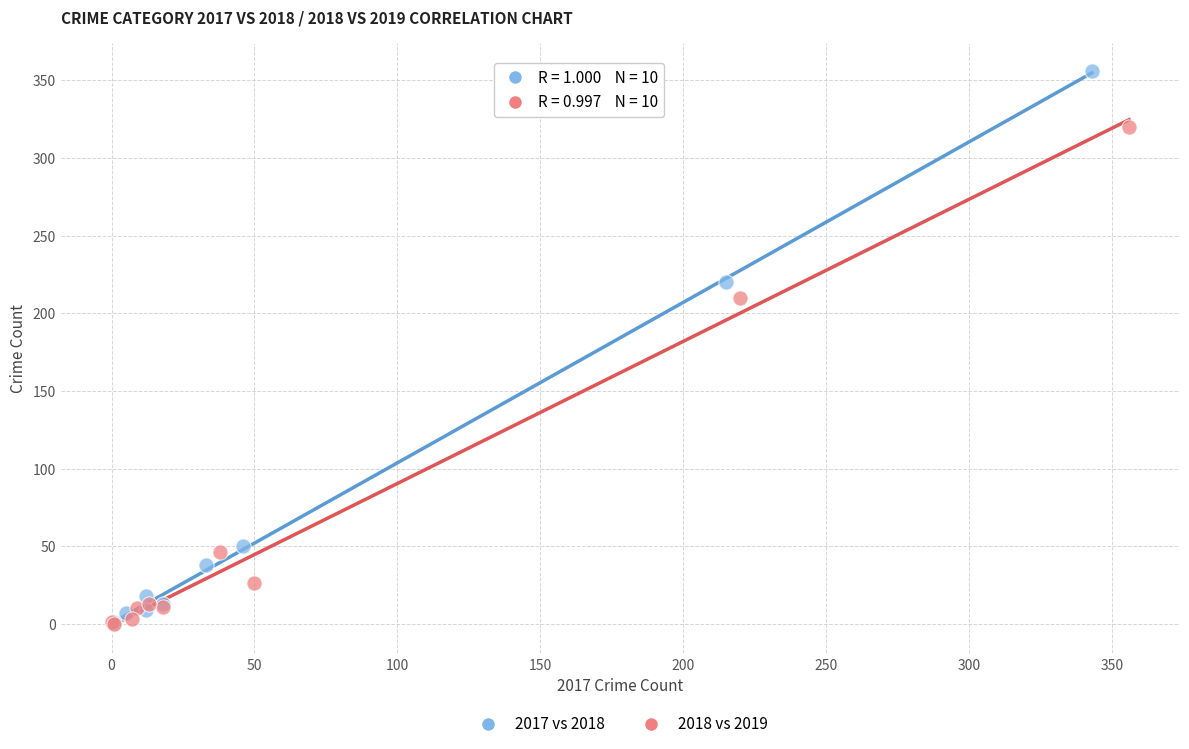

Which series has the widest spread of Y values?

2017 vs 2018